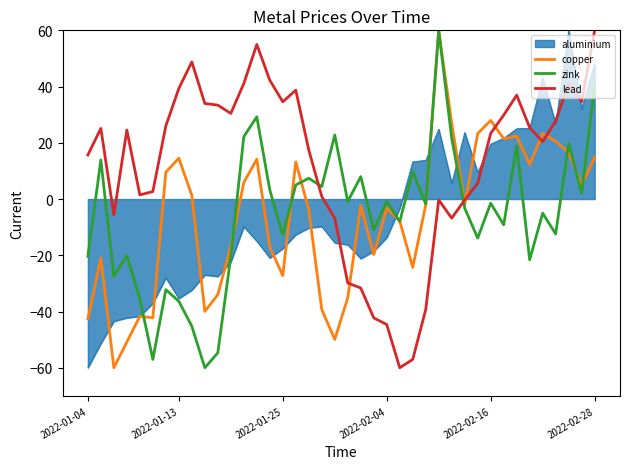

Which series has the largest total across all categories?

lead